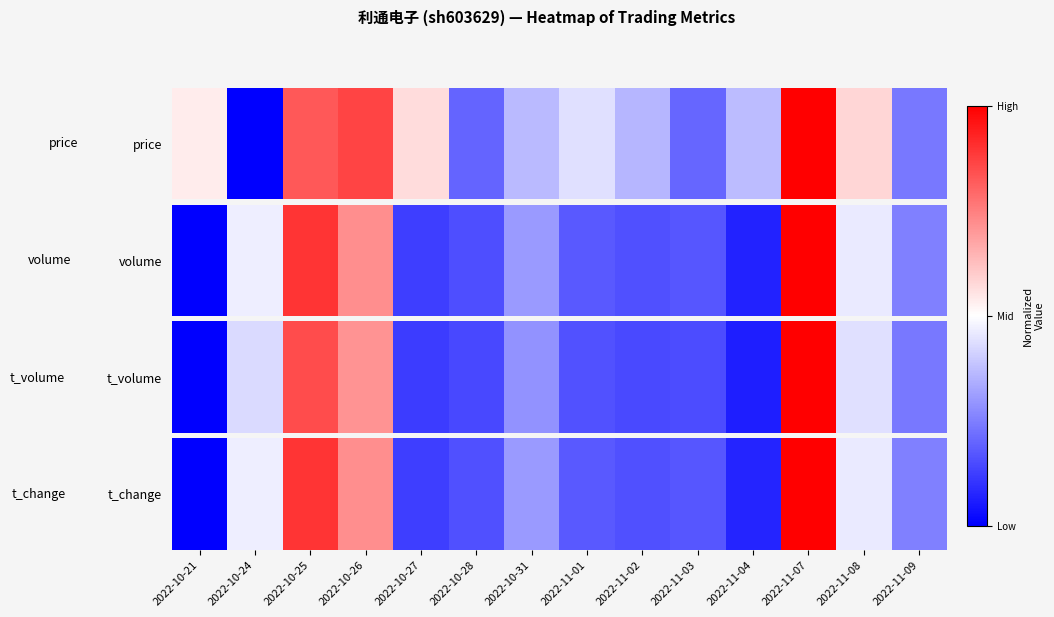

What is the average value?

0.4